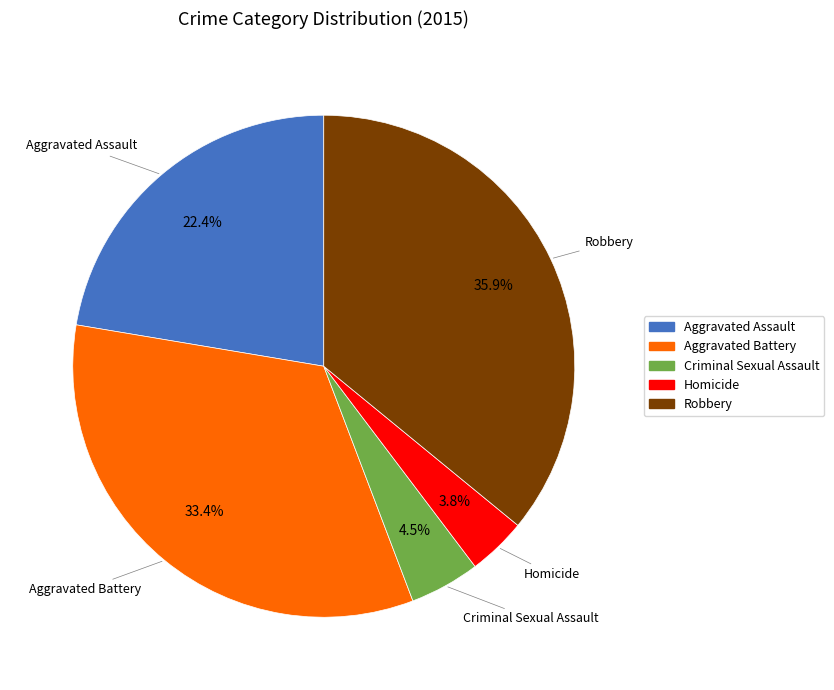

To the nearest percent, what is the difference between the Homicide and Aggravated Assault slice percentages?

19%